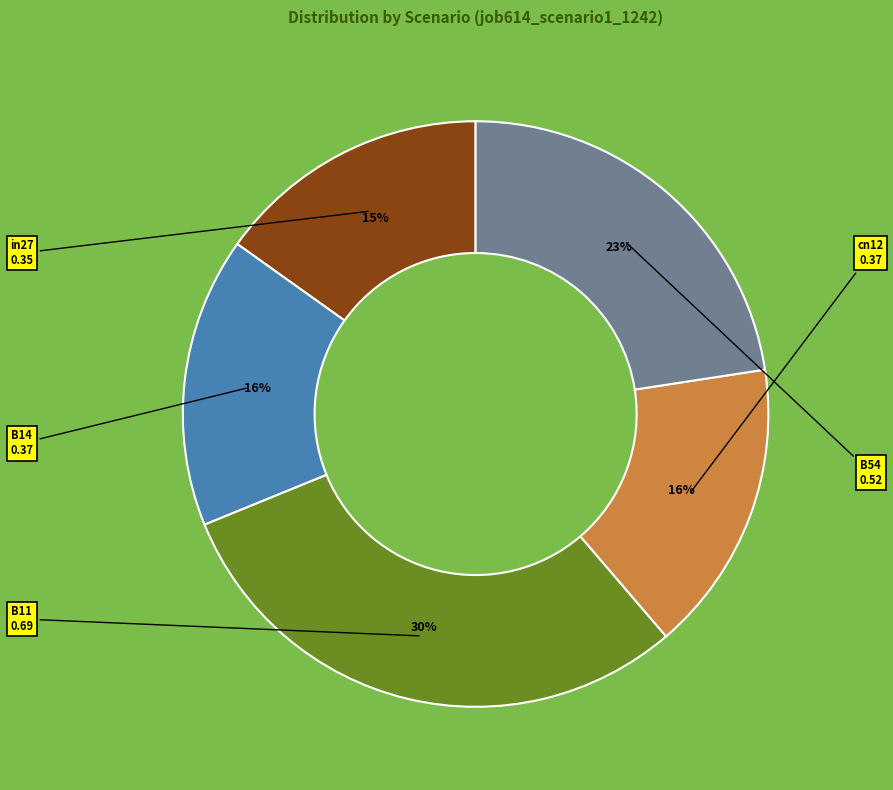

Which category has the smallest portion of the pie?

in27